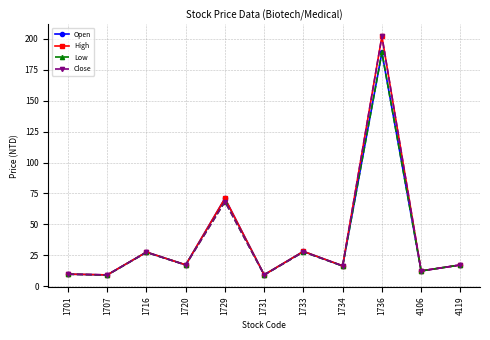

How many data points in Close are above 17?

6